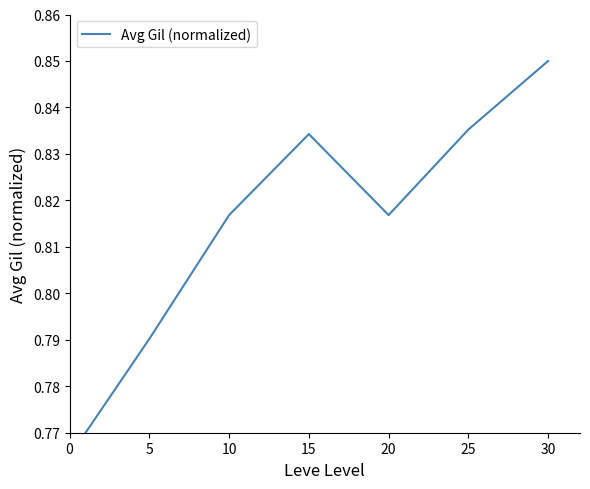

How many values are between 0 and 1?

7